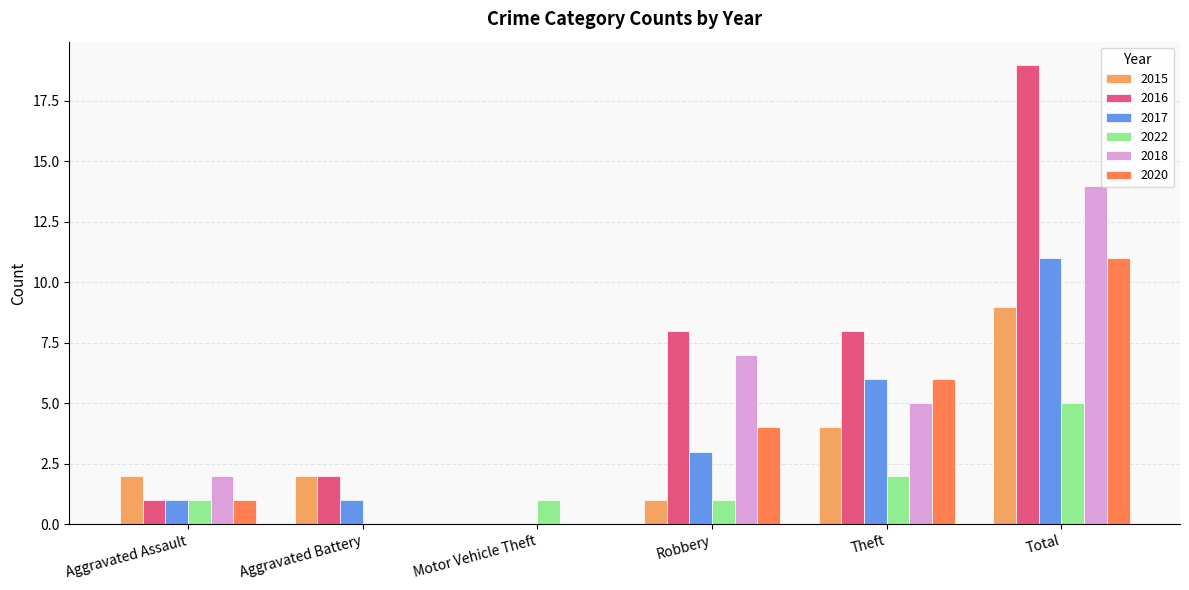

Which category has the highest value in the 2020 series?

Total